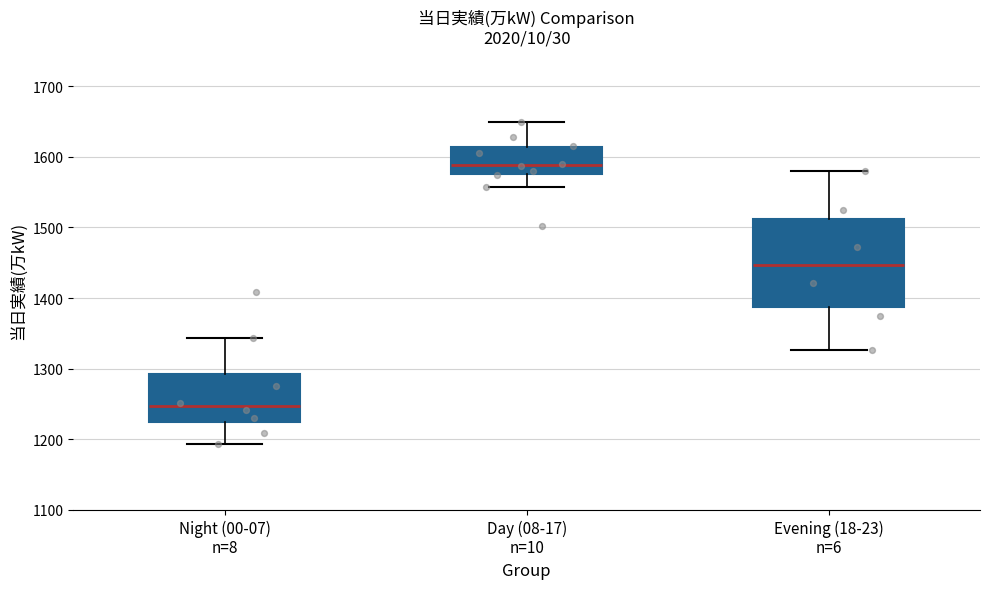

Which box has the lowest median line?

Night (00-07) n=8